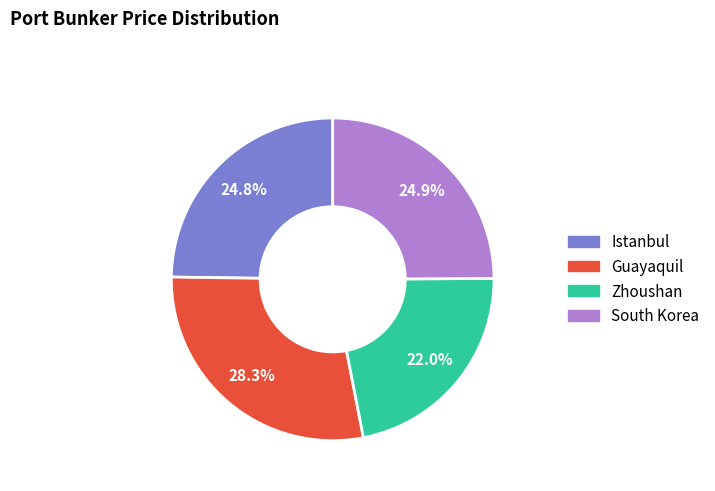

Is South Korea the majority of the pie?

No